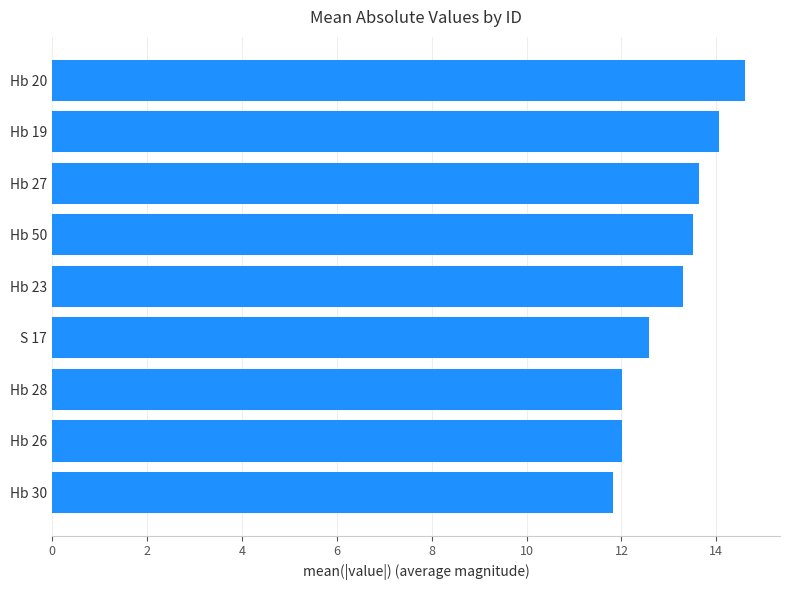

What is the difference between the maximum and minimum values?

2.8